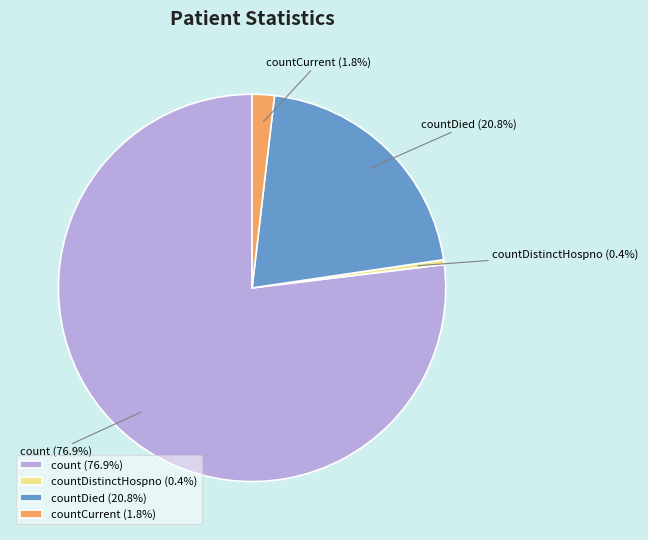

Rank the categories by value from highest to lowest.

count (76.9%), countDied (20.8%), countCurrent (1.8%), countDistinctHospno (0.4%)